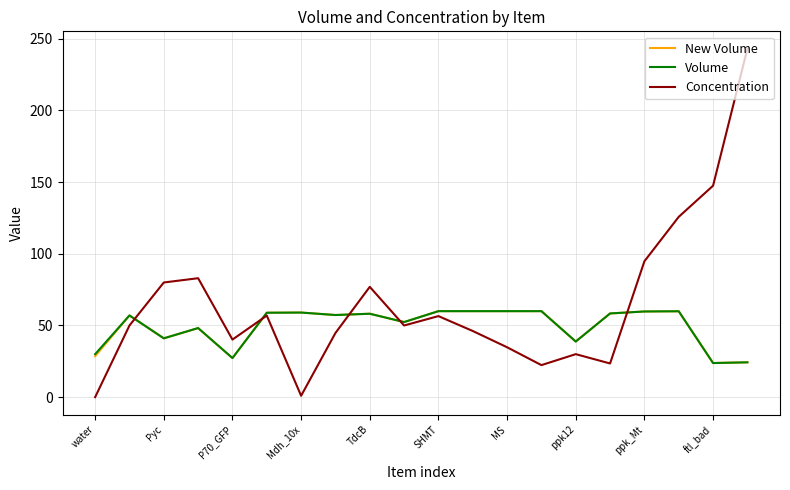

At how many categories does at least one series exceed 101?

3